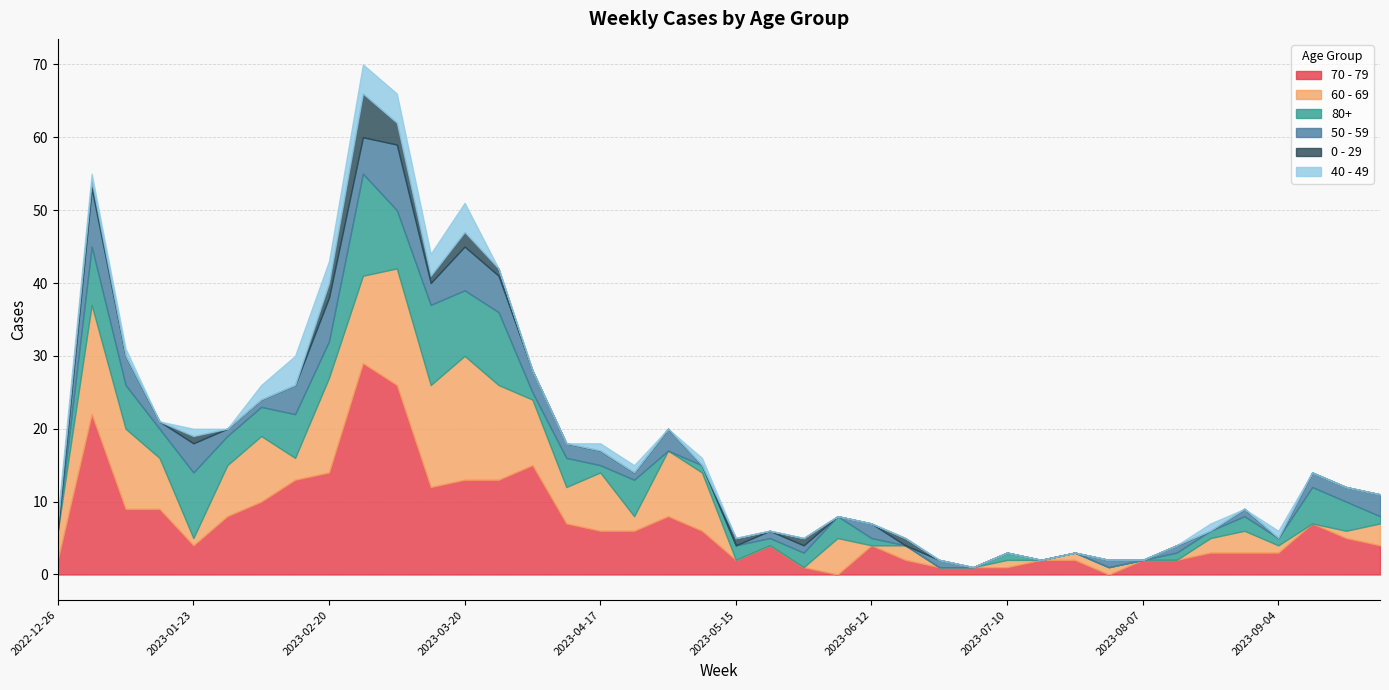

List the labels in order of 40 - 49 value, largest first.

2023-02-13, 2023-02-27, 2023-03-06, 2023-03-20, 2023-02-20, 2023-03-13, 2023-02-06, 2022-12-26, 2023-01-02, 2023-01-09, 2023-01-23, 2023-04-17, 2023-04-24, 2023-05-08, 2023-08-21, 2023-09-04, 2023-01-16, 2023-01-30, 2023-03-27, 2023-04-03, 2023-04-10, 2023-05-01, 2023-05-15, 2023-05-22, 2023-05-29, 2023-06-05, 2023-06-12, 2023-06-19, 2023-06-26, 2023-07-03, 2023-07-10, 2023-07-17, 2023-07-24, 2023-07-31, 2023-08-07, 2023-08-14, 2023-08-28, 2023-09-11, 2023-09-18, 2023-09-25